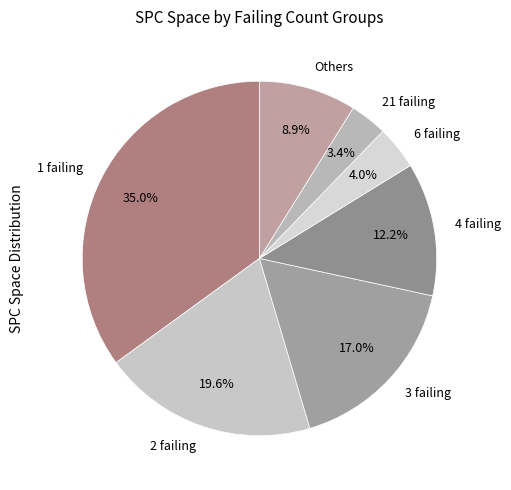

What is the ratio of the value at 21 failing to the value at 6 failing?

0.9